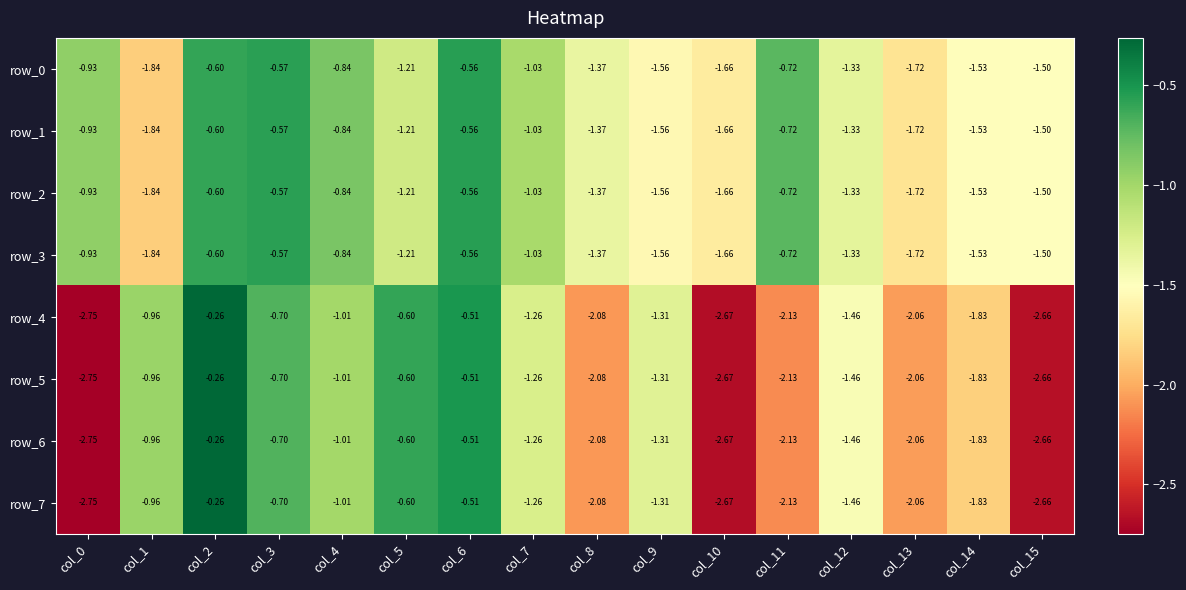

What is the average value of the row_7 series?

-1.5